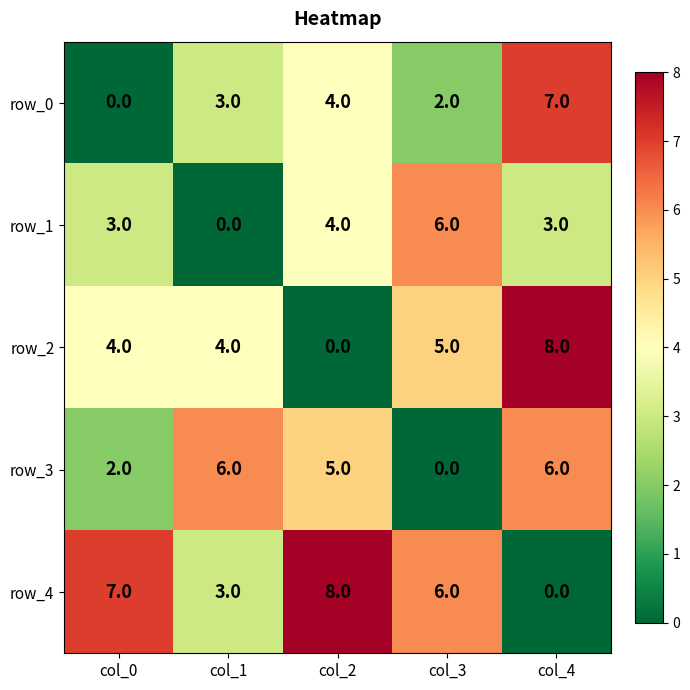

What is the sum of the row_0 values at col_0 and col_1?

3